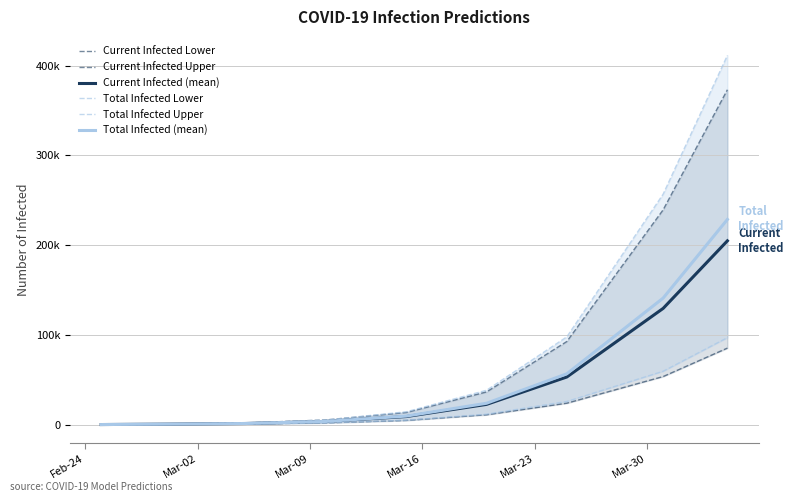

True or false: Current Infected Upper and Current Infected (mean) cross at least once.

False